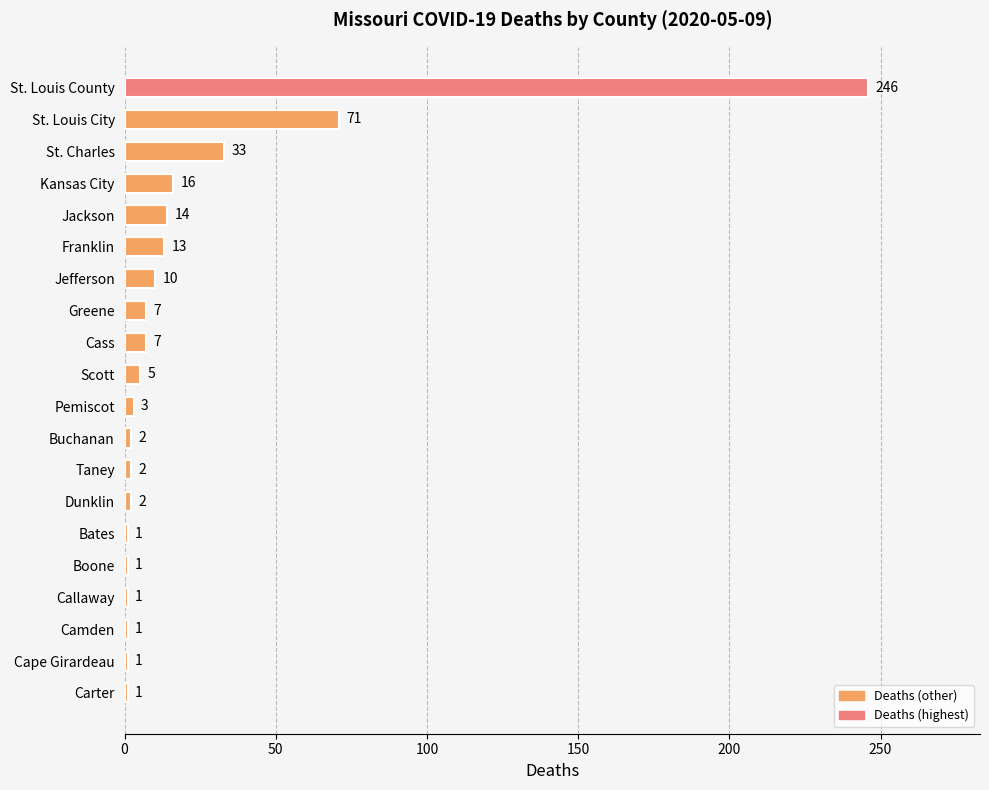

The value at Carter is 1. True or false?

True